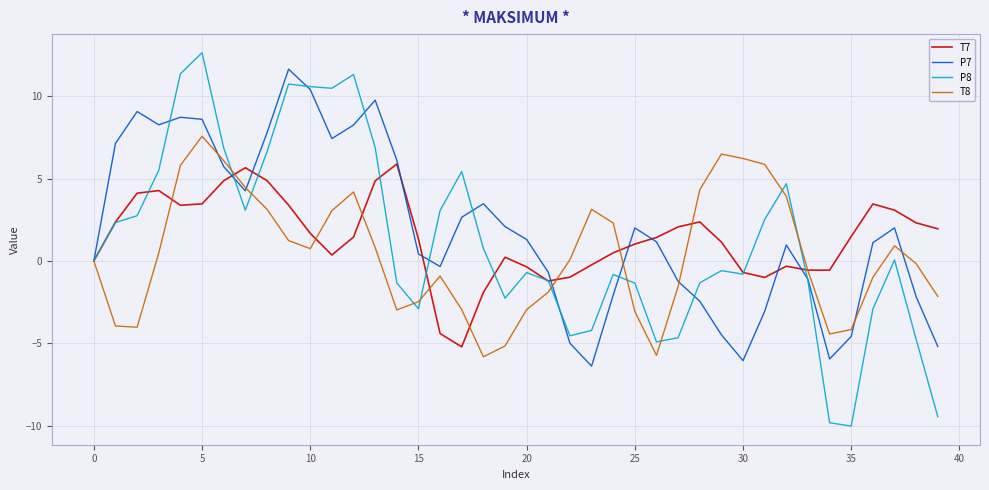

How many interior local peaks does the P7 series have?

8